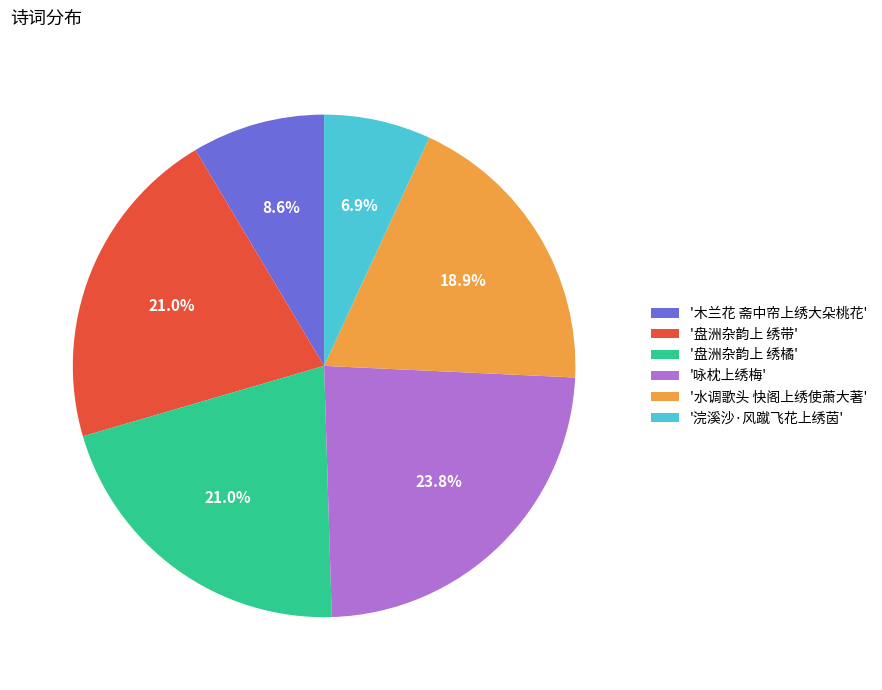

Which slice is the smallest?

'浣溪沙·风蹴飞花上绣茵'